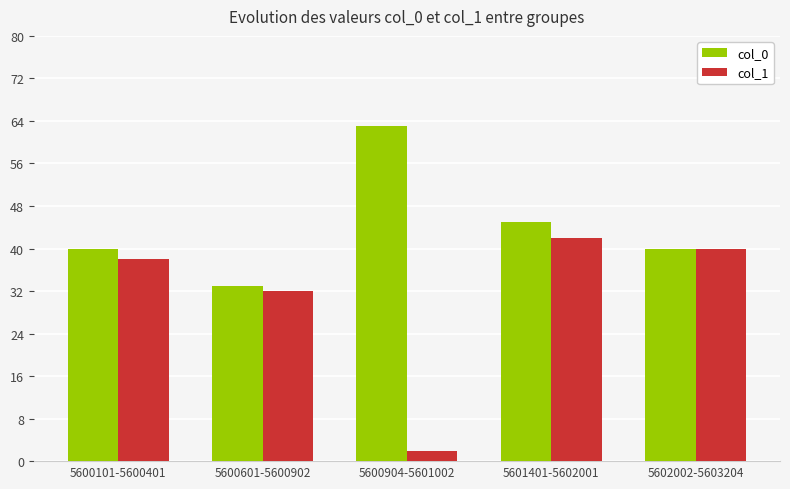

What is the average value of the col_1 series?

31